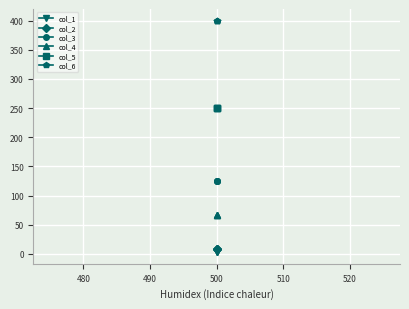

How many lines are shown in the chart?

6